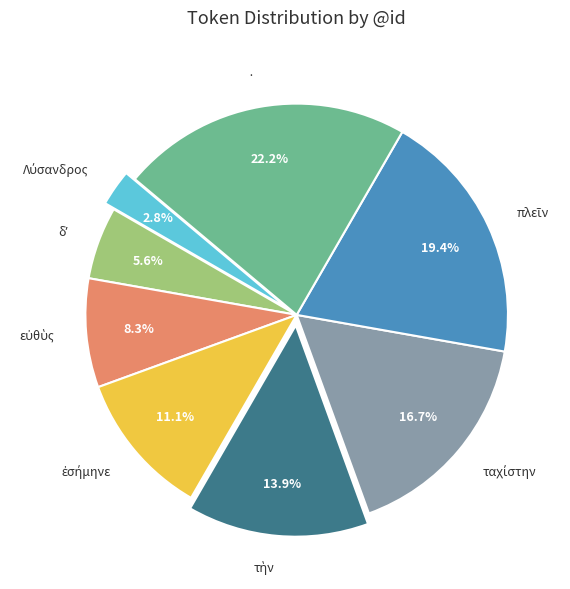

To the nearest percent, what is the difference between the largest and smallest slice percentages?

19%